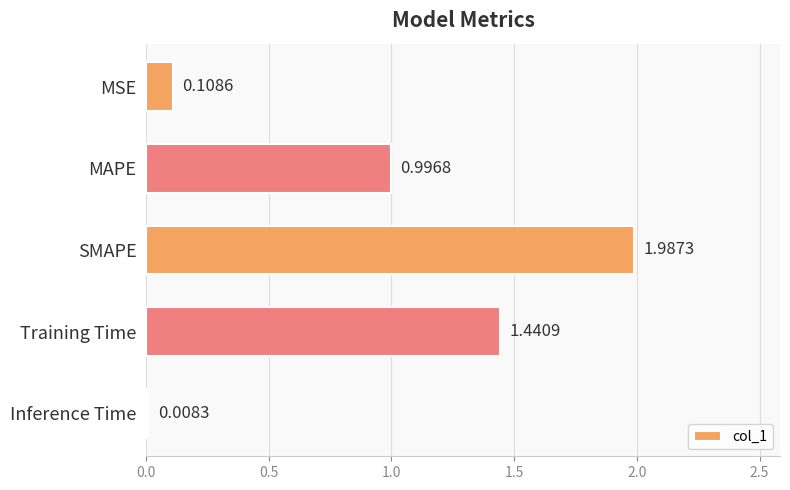

What is the change in value from MSE to MAPE?

+0.9